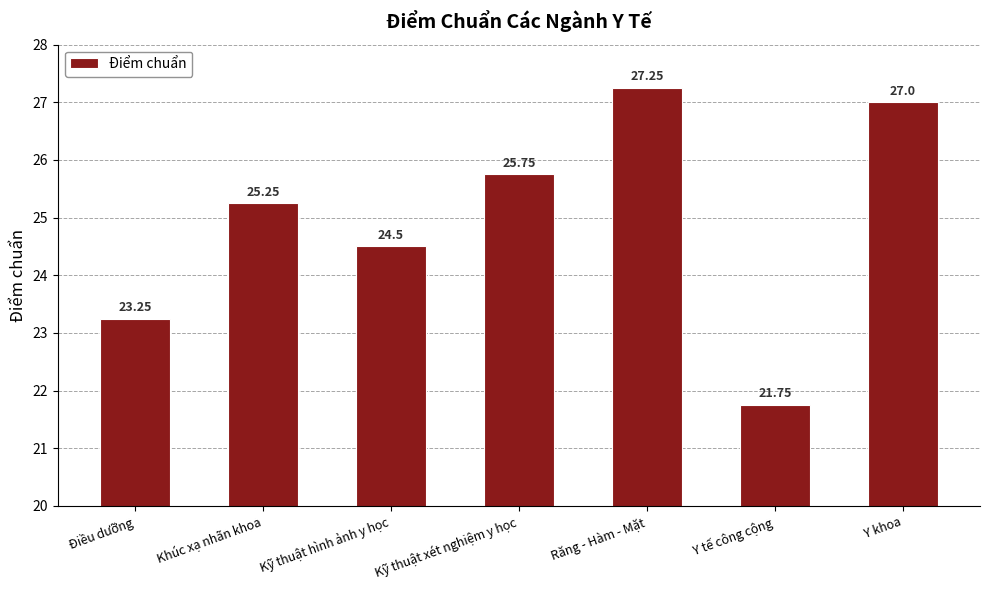

What is the difference between the values at Khúc xạ nhãn khoa and Điều dưỡng?

2.0